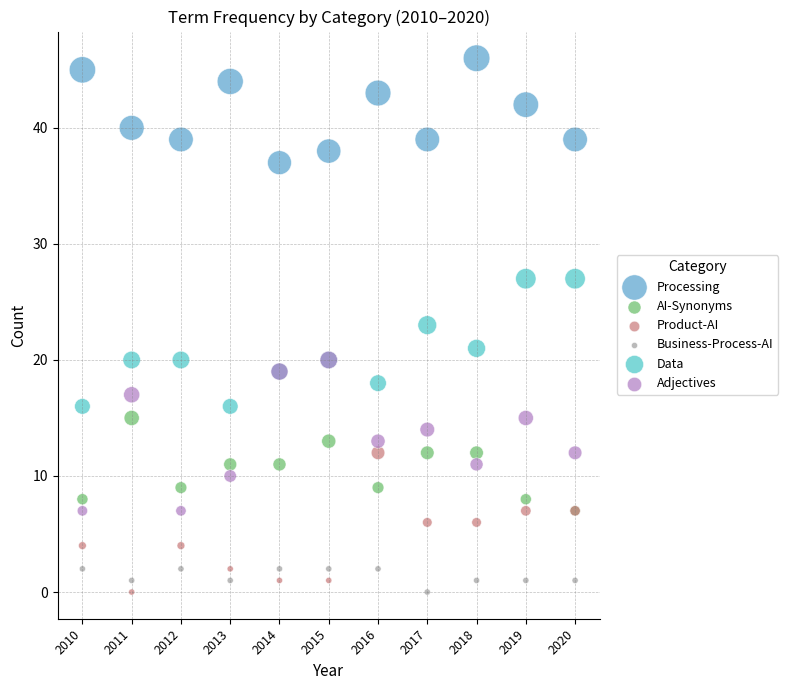

Which series contains the highest Y value?

Processing